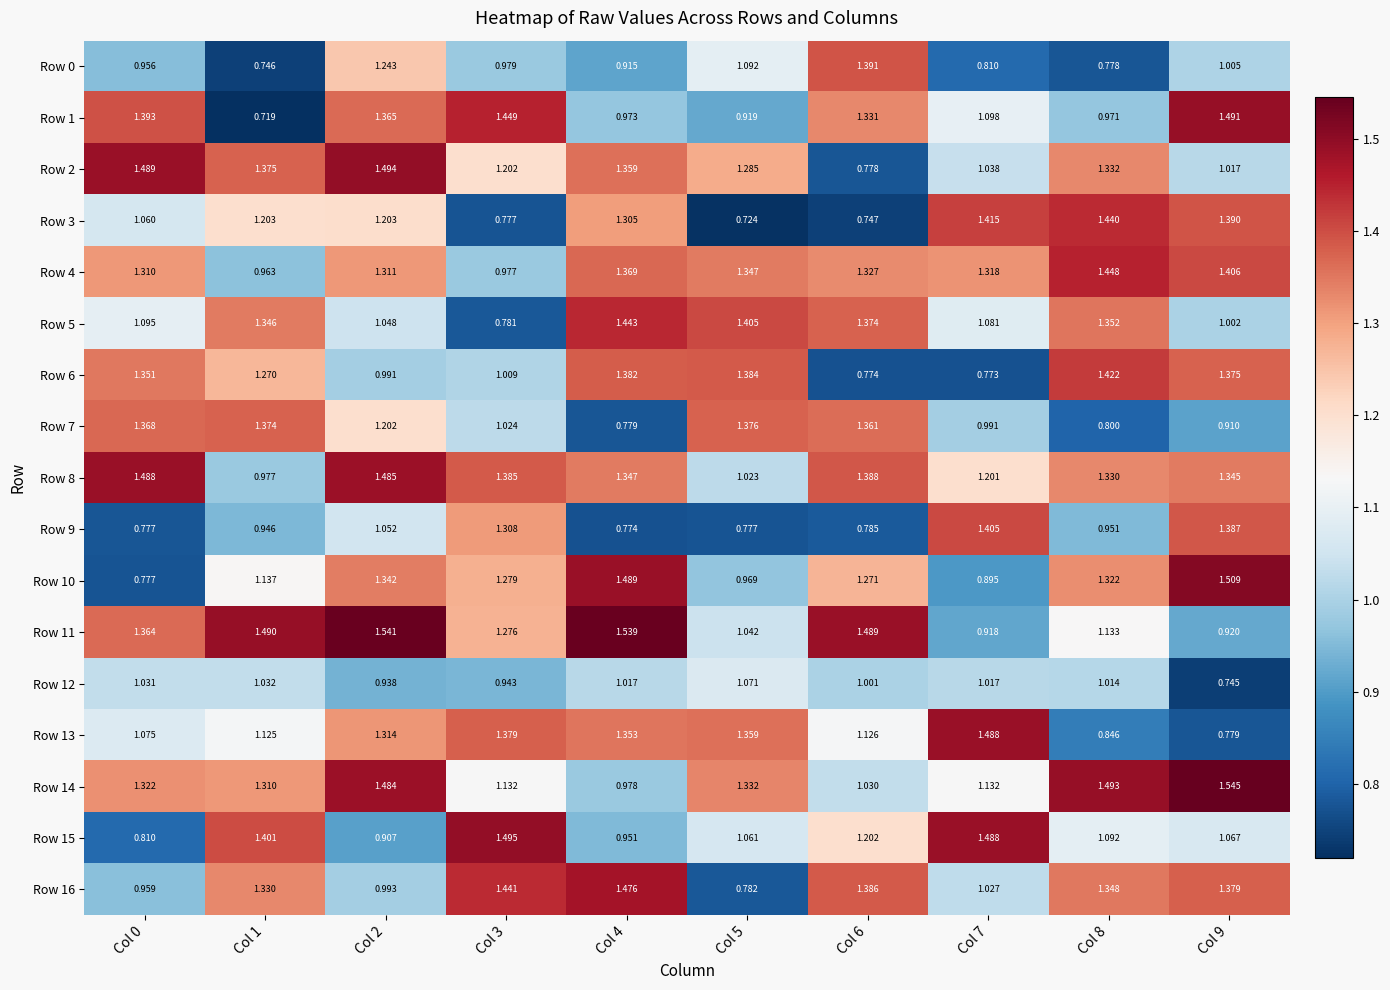

How many categories are shown in the chart?

10